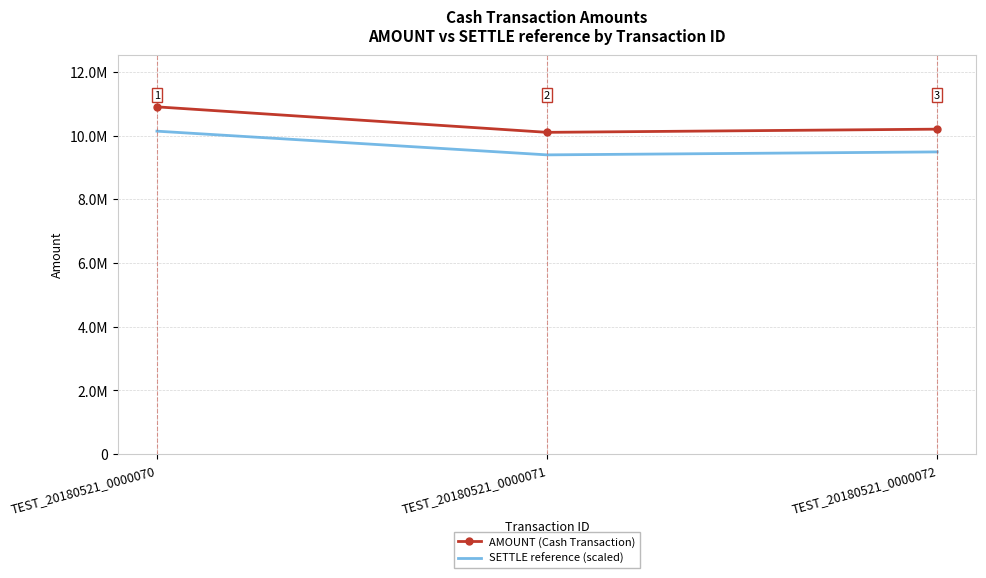

At which label is SETTLE reference (scaled) closest to 9765000?

TEST_20180521_0000072